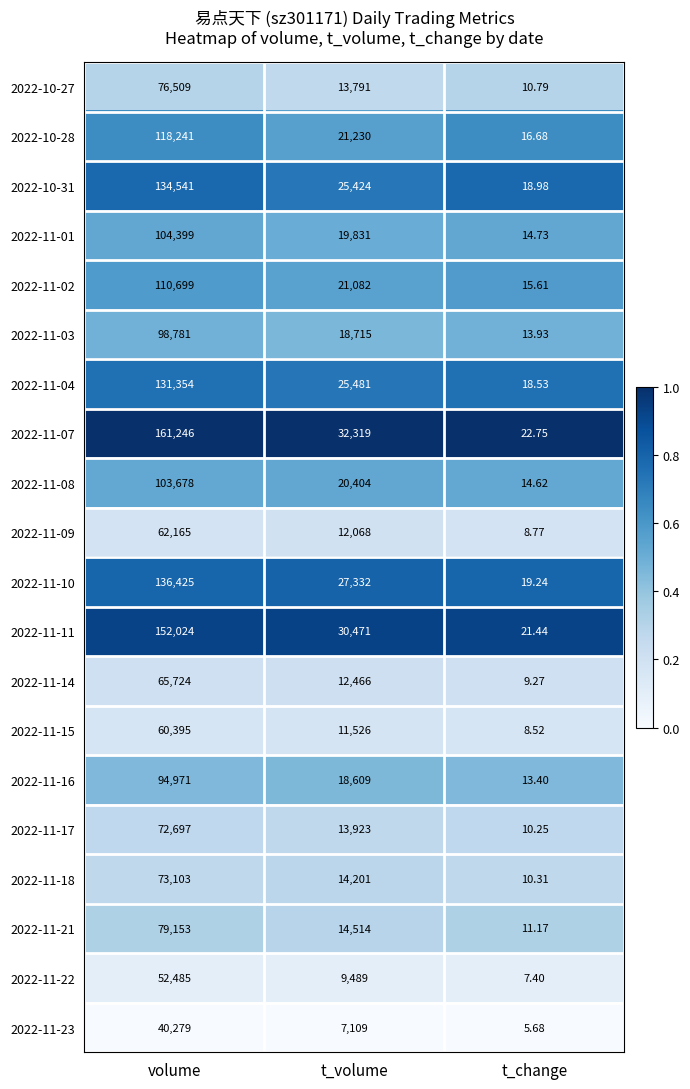

How many series are shown in this chart?

20